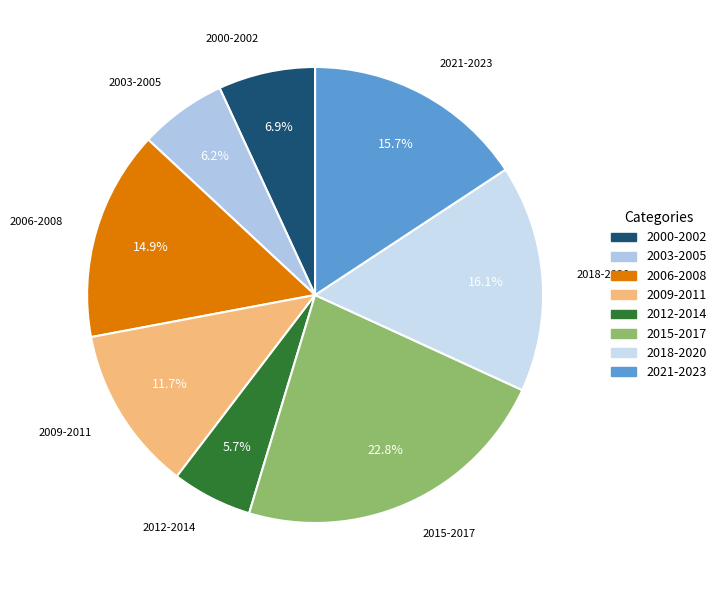

Is it true that 2018-2020 is 31% of the pie?

False